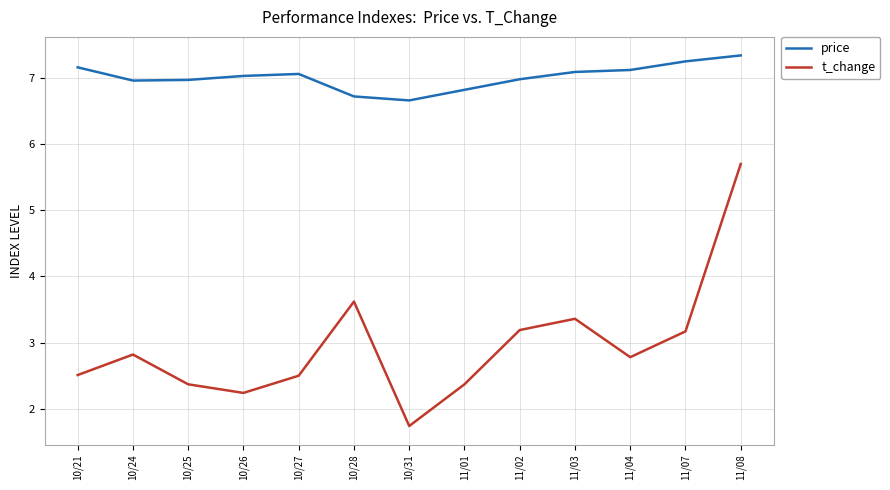

Does the chart have visible grid lines?

Yes